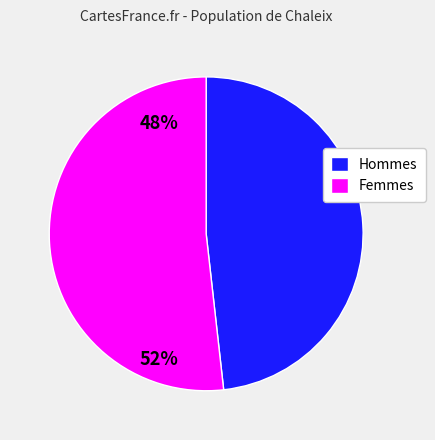

Is the sum of Femmes and Hommes greater than half?

Yes